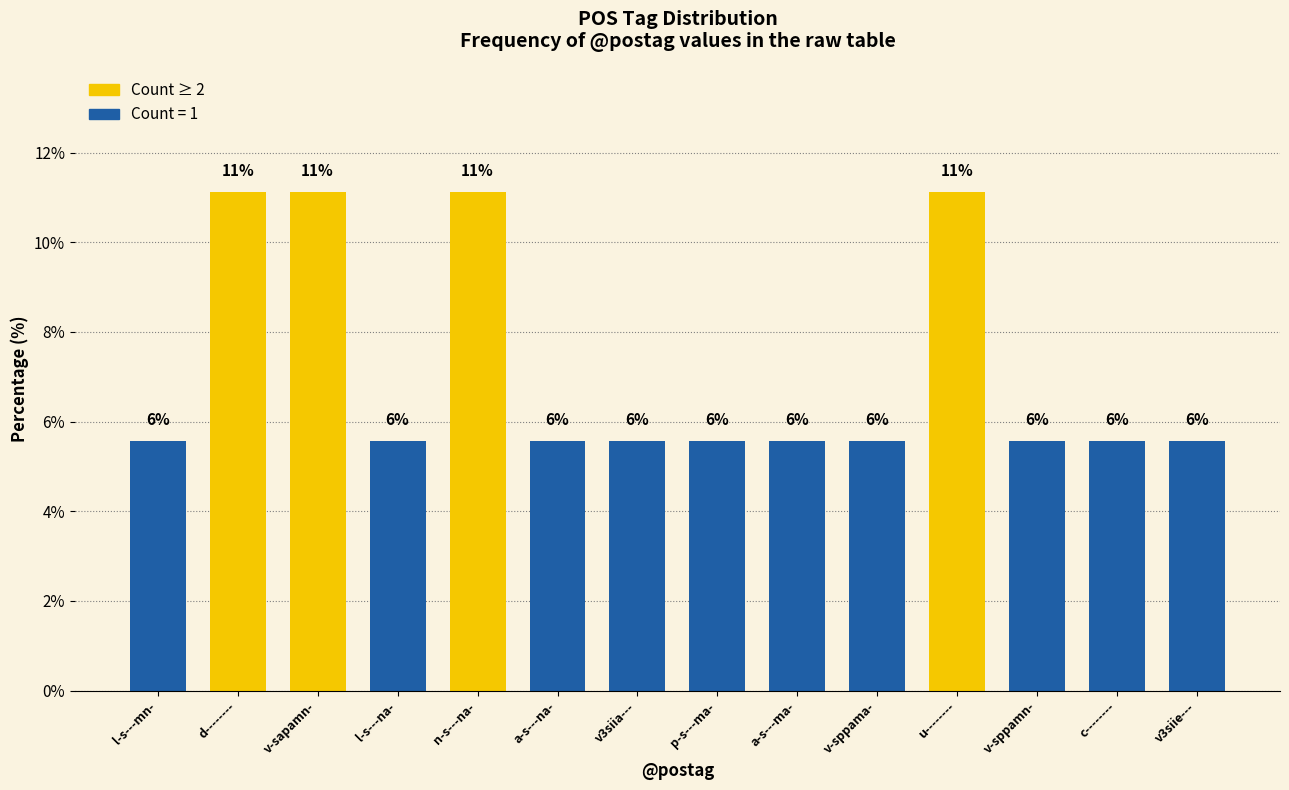

Rank the categories by value from highest to lowest.

d--------, v-sapamn-, n-s---na-, u--------, l-s---mn-, l-s---na-, a-s---na-, v3siia---, p-s---ma-, a-s---ma-, v-sppama-, v-sppamn-, c--------, v3siie---